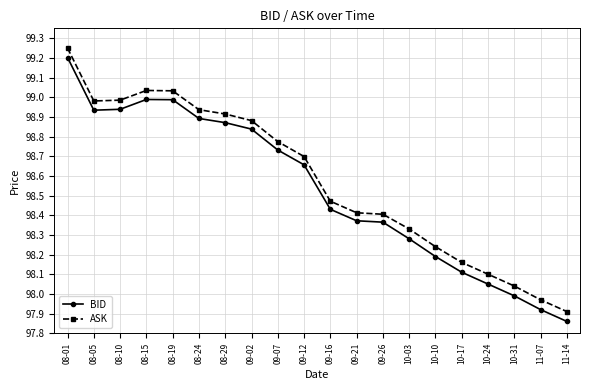

Rank the series at 09-16 from highest to lowest value.

ASK, BID